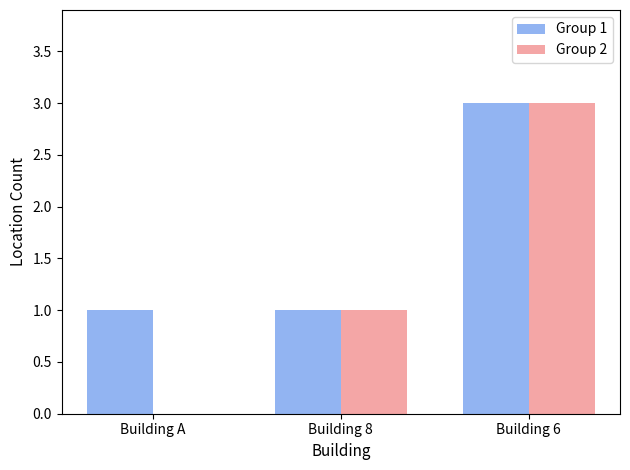

Does the chart contain stacked bars?

No